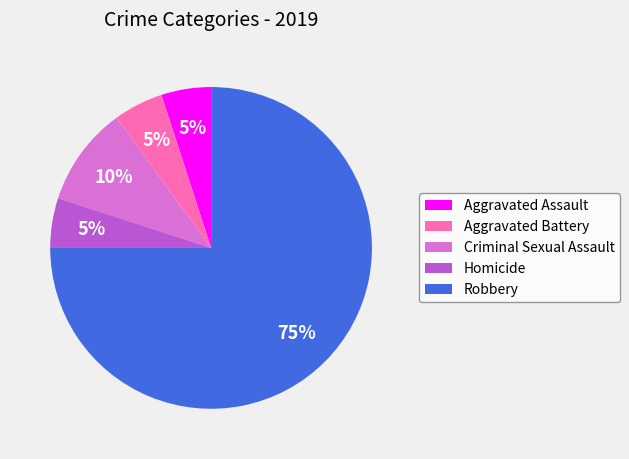

Does Robbery represent more than half of the total?

Yes